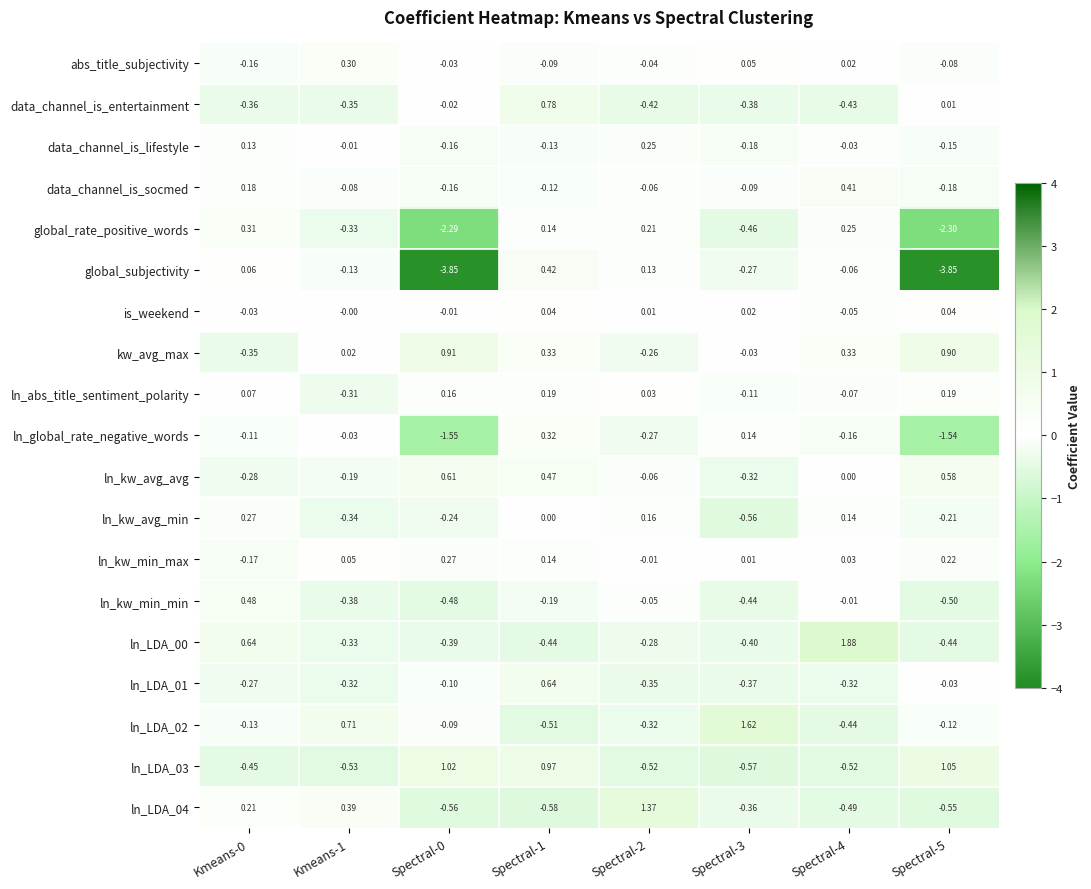

Which series has the largest total across all categories?

kw_avg_max